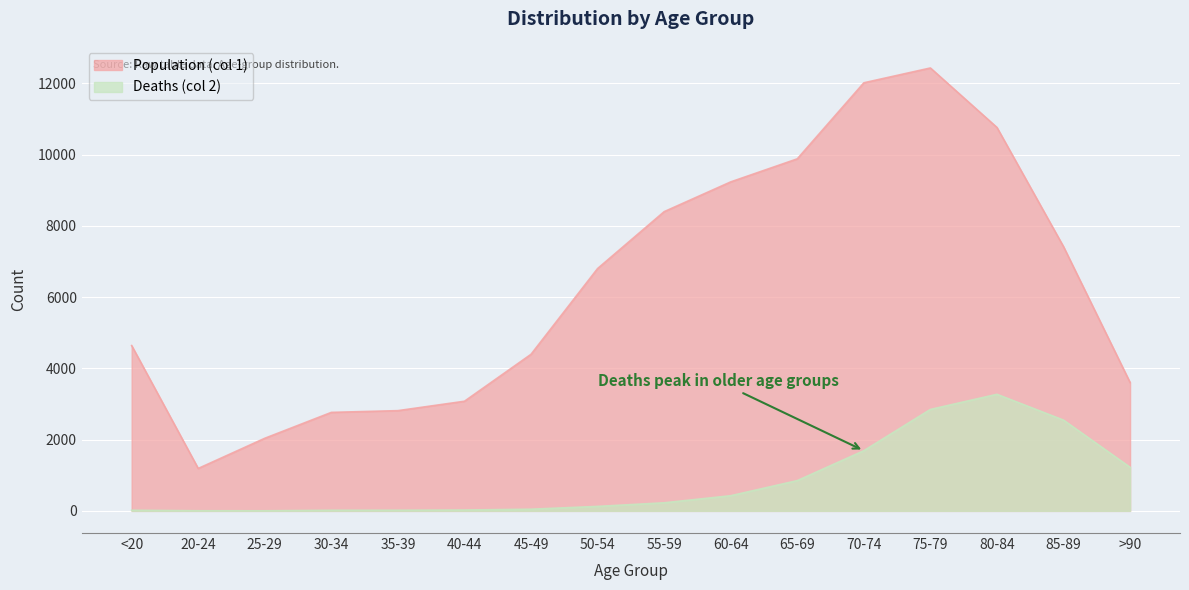

Does the chart display data point markers on the line(s)?

No